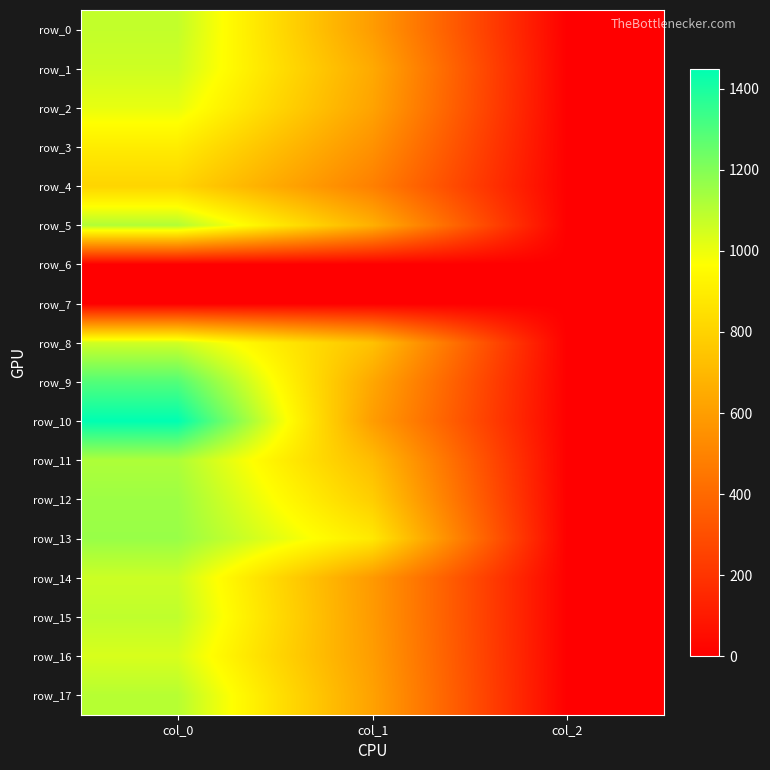

What is the sum of the row_2 values at col_2 and col_1?

623.0